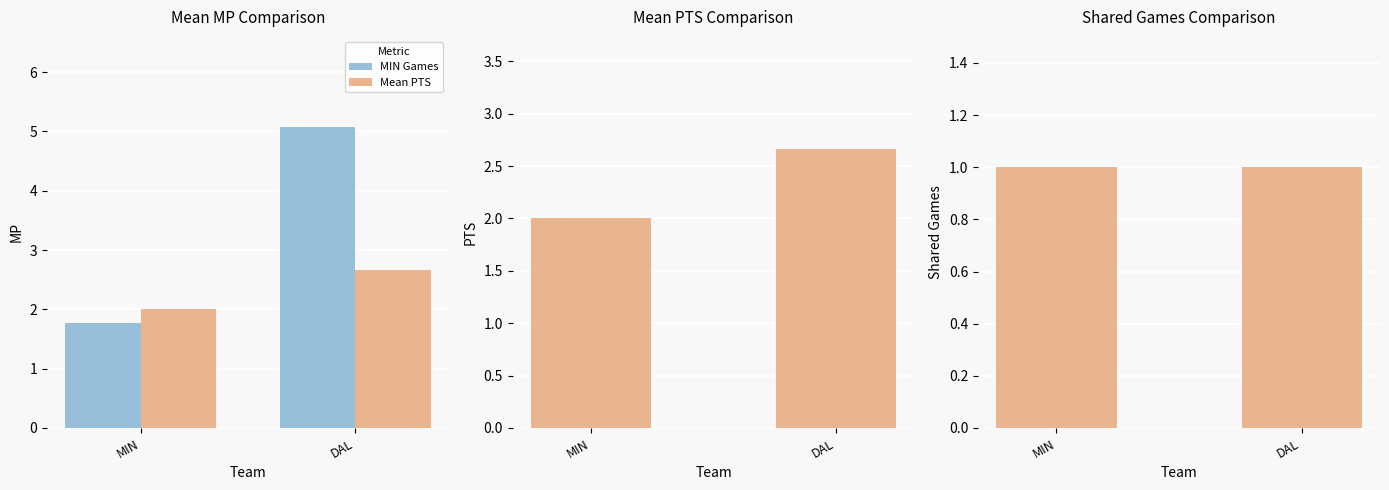

What position from the left is DAL?

2